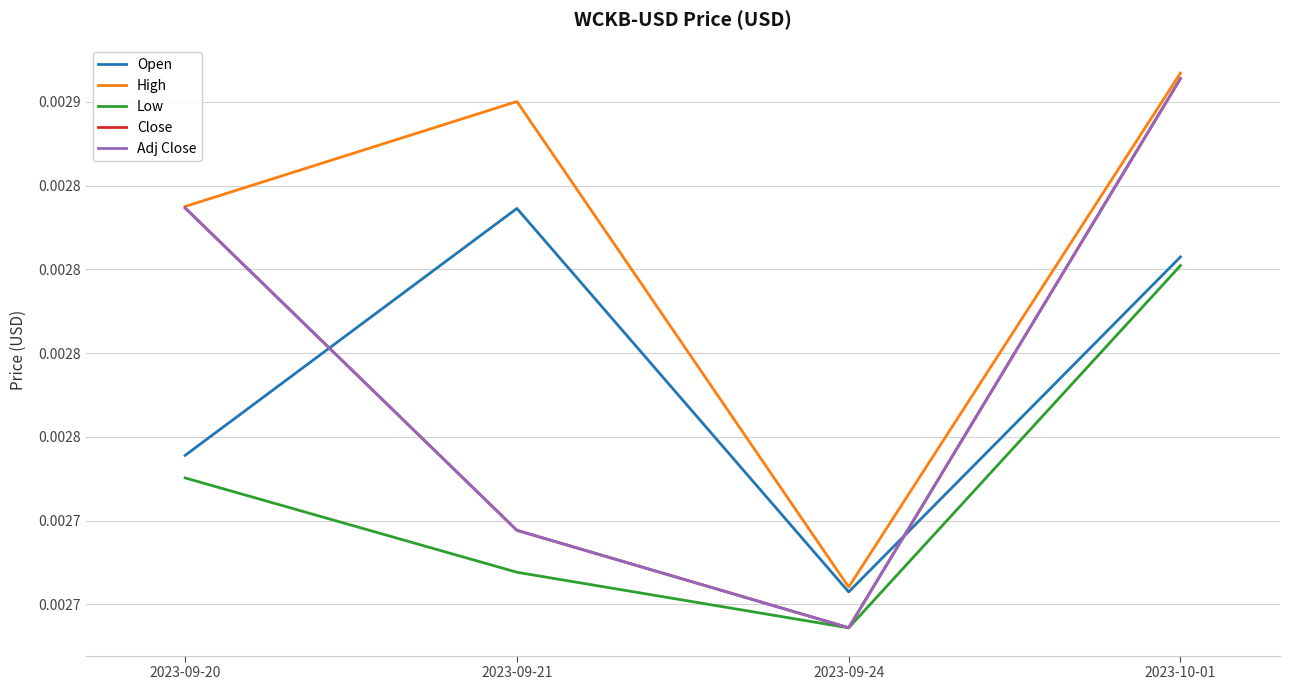

Which series has the widest spread of values?

Close